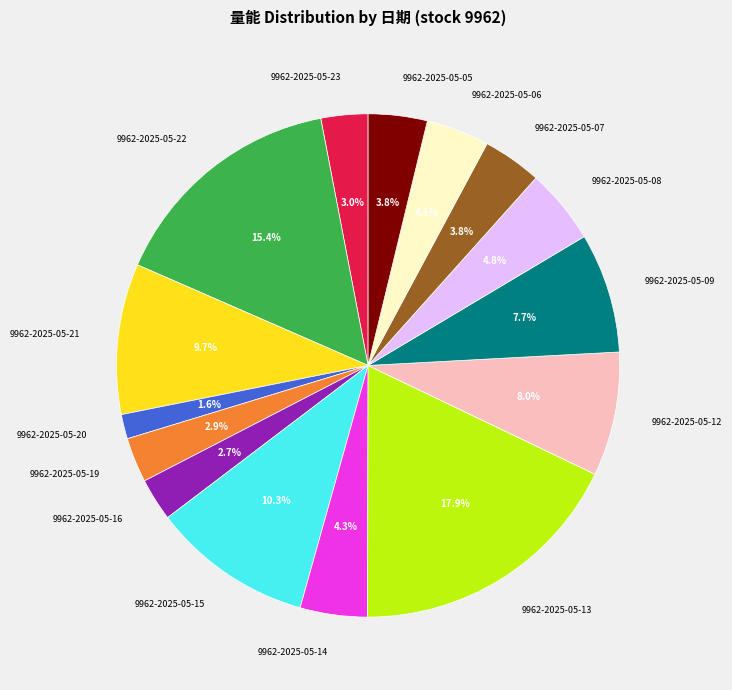

To the nearest percent, what is the average slice percentage?

7%